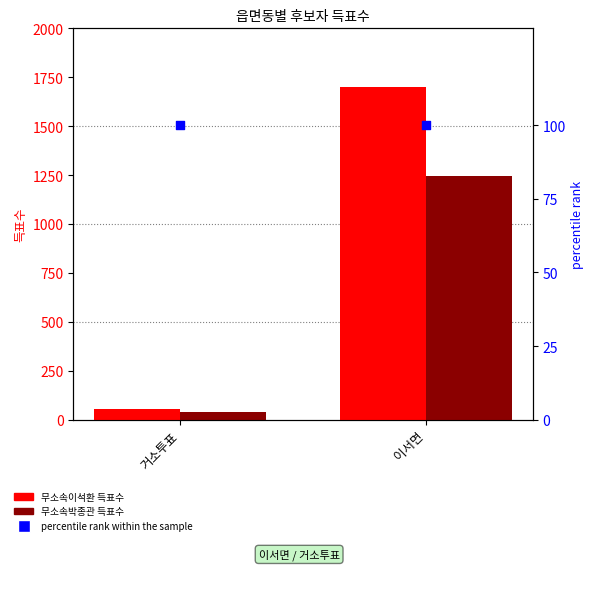

Is the value of percentile rank within the sample at 이서면 greater than the value of 무소속박종관 at 거소투표?

Yes